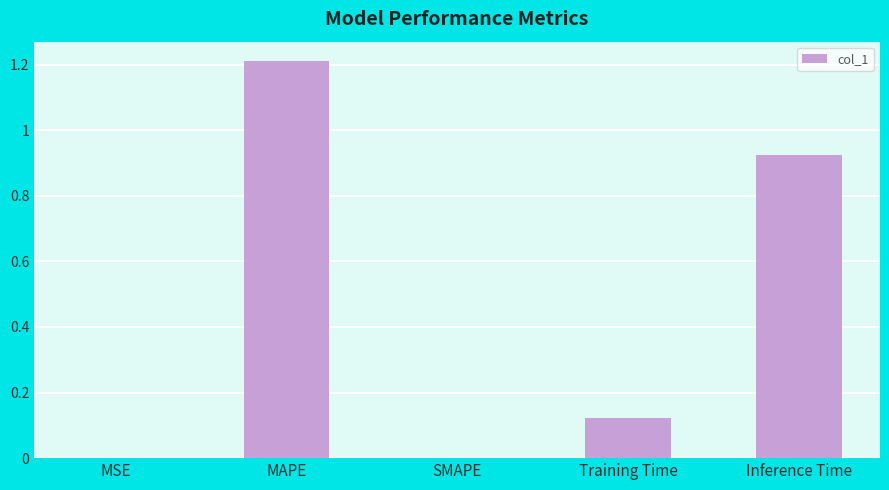

What is the sum of all values?

2.3